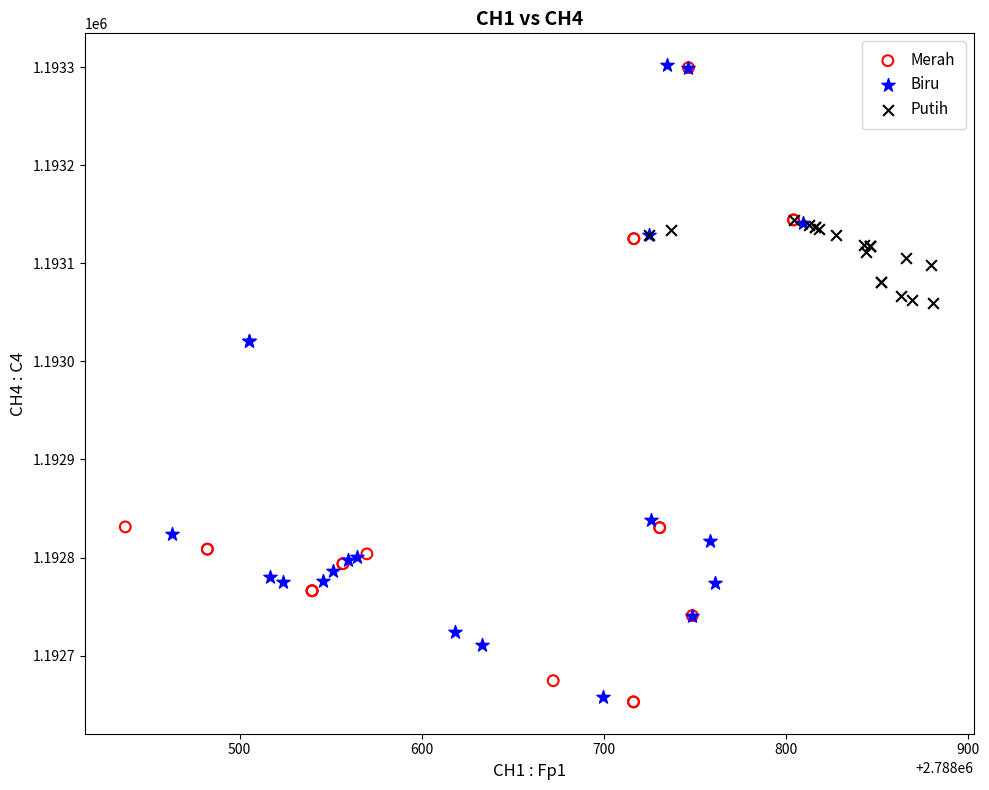

What are all the series names shown in the legend?

Merah, Biru, Putih